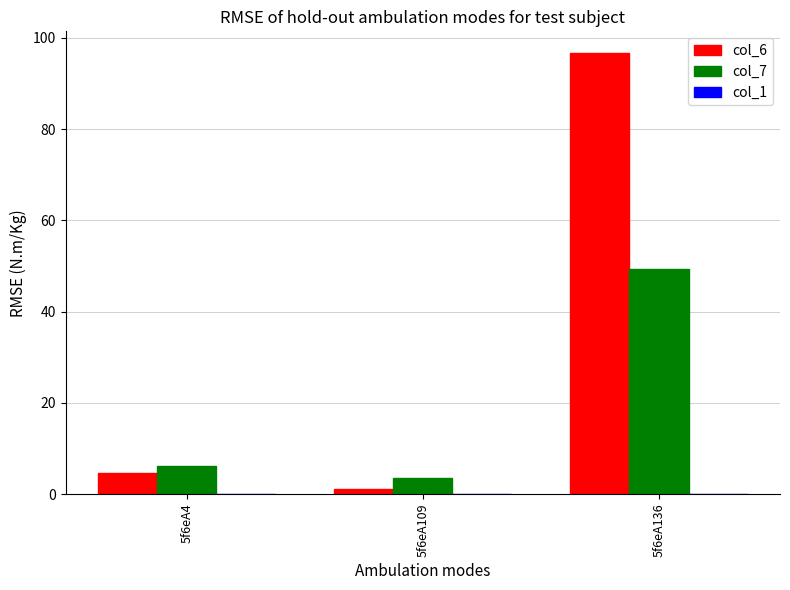

The value of col_6 at 5f6eA4 is 7.9. True or false?

False